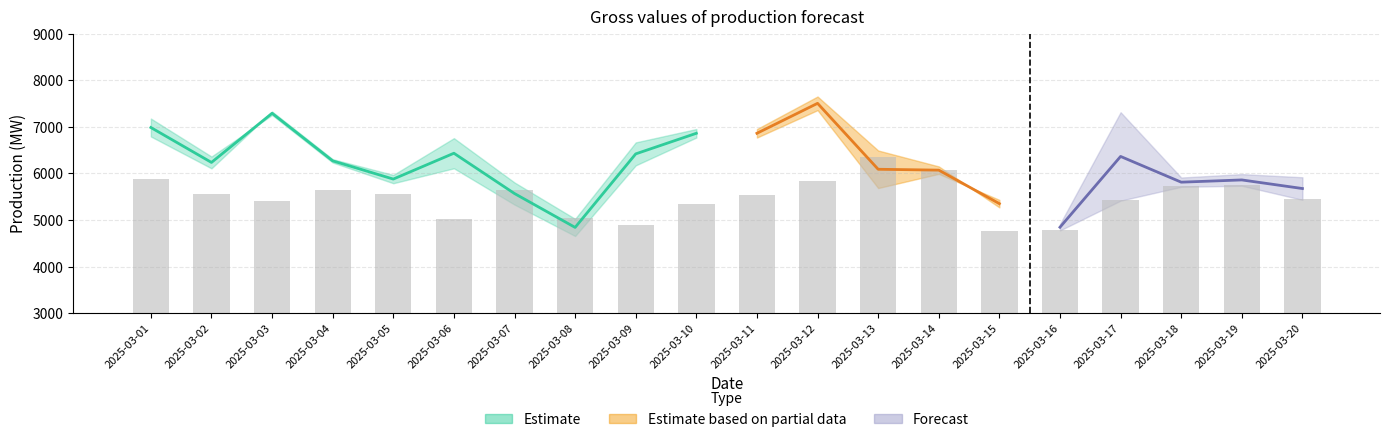

Which category has the highest value across all series?

2025-03-13